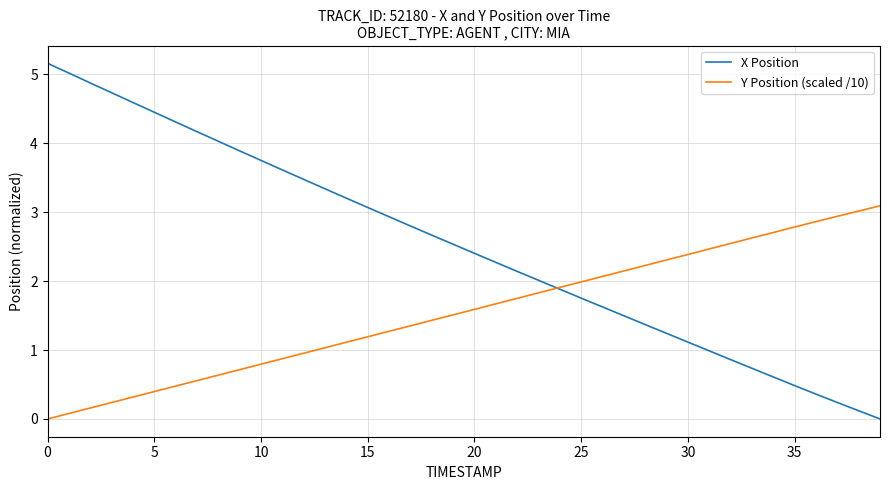

At how many categories does at least one series exceed 1?

40